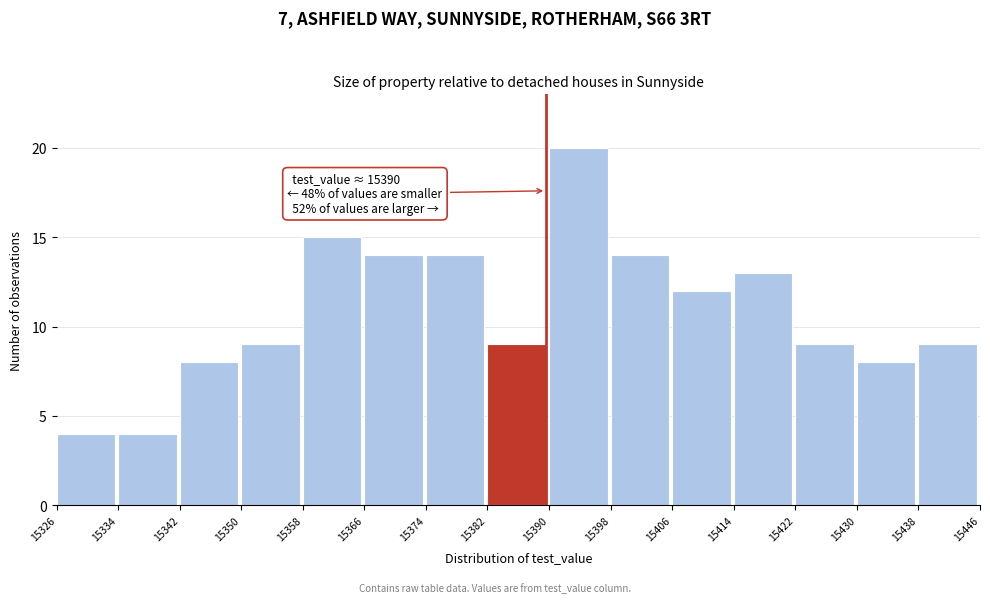

Which range on the x-axis has the tallest bar?

15390 to 15398